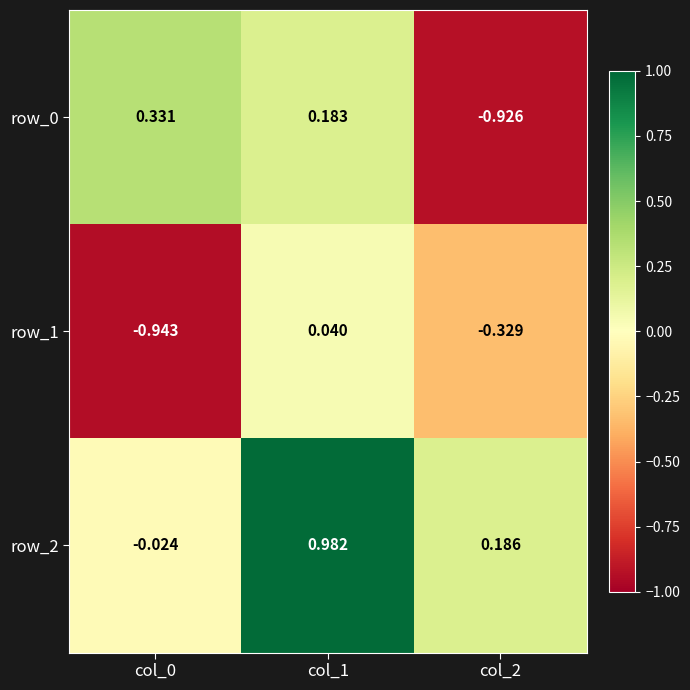

Is the value of row_0 at col_0 greater than the value of row_2 at col_1?

No